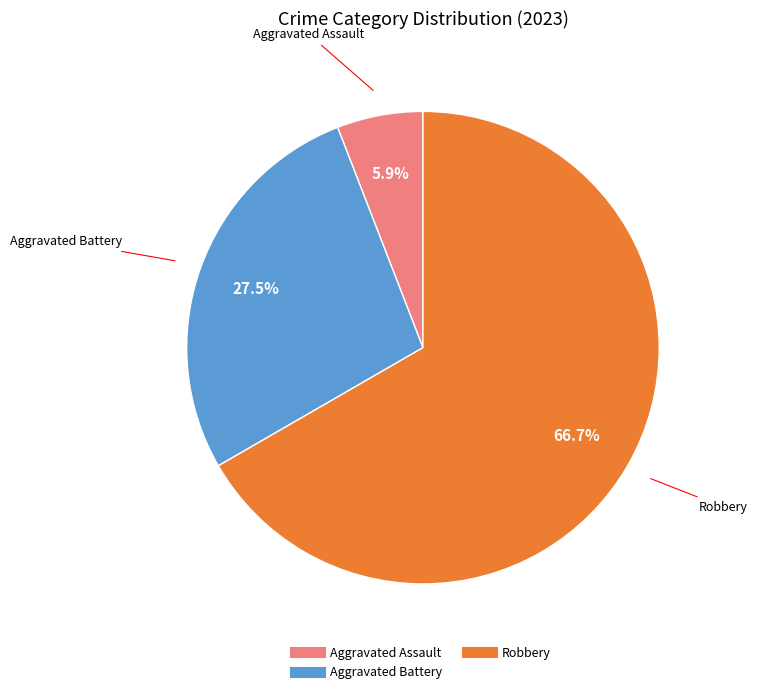

How many segments does this pie chart have?

3